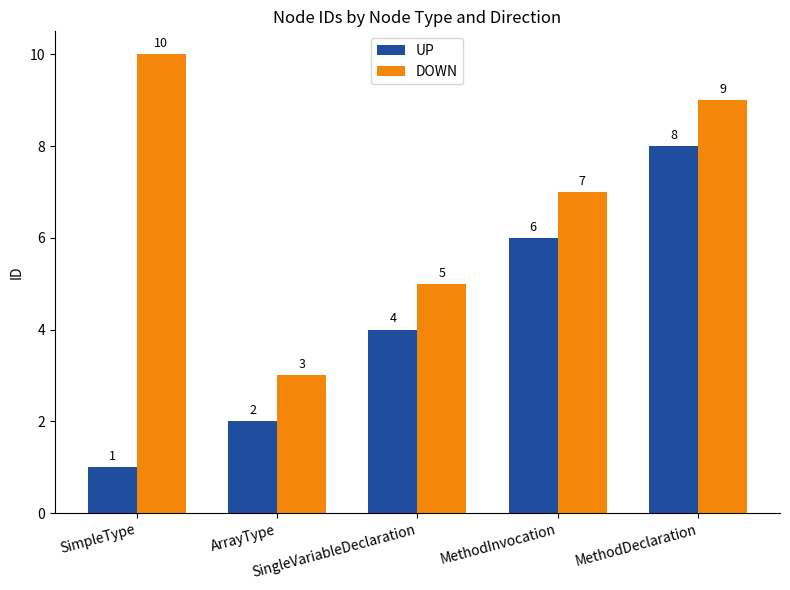

What is the approximate value of UP at SingleVariableDeclaration?

4